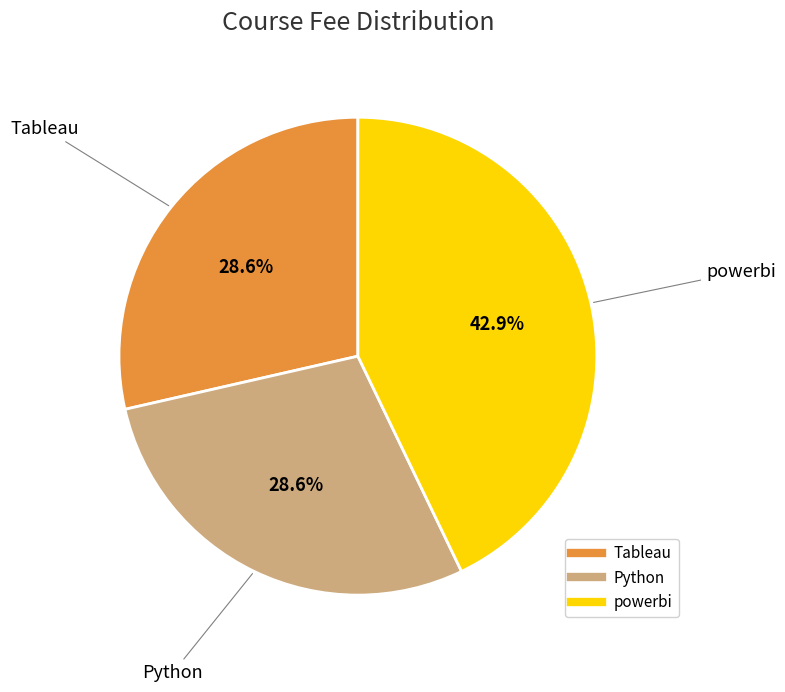

Does any single category account for the majority?

No